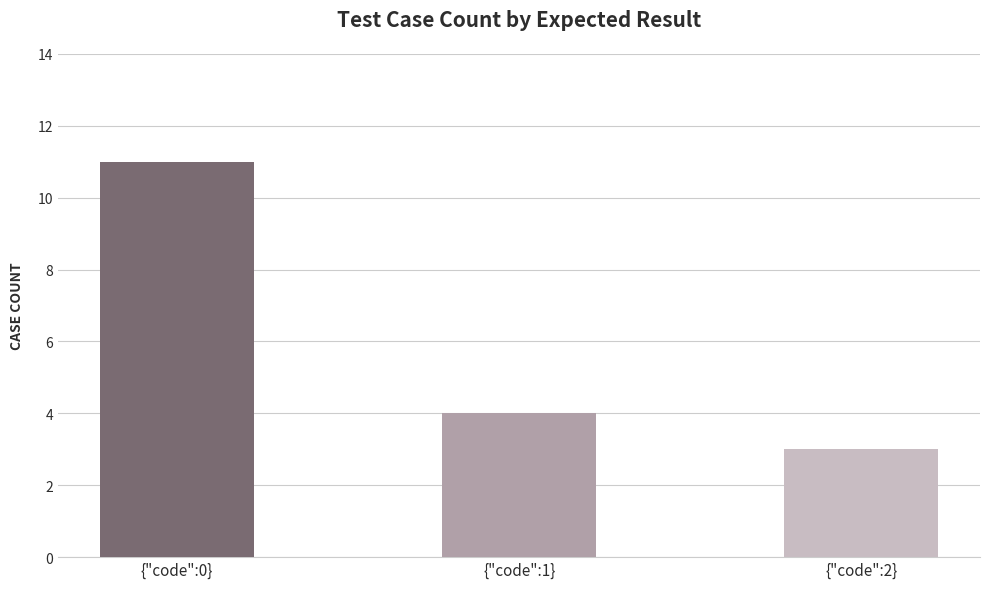

The chart shows a value of 1 at {"code":2}. True or false?

False